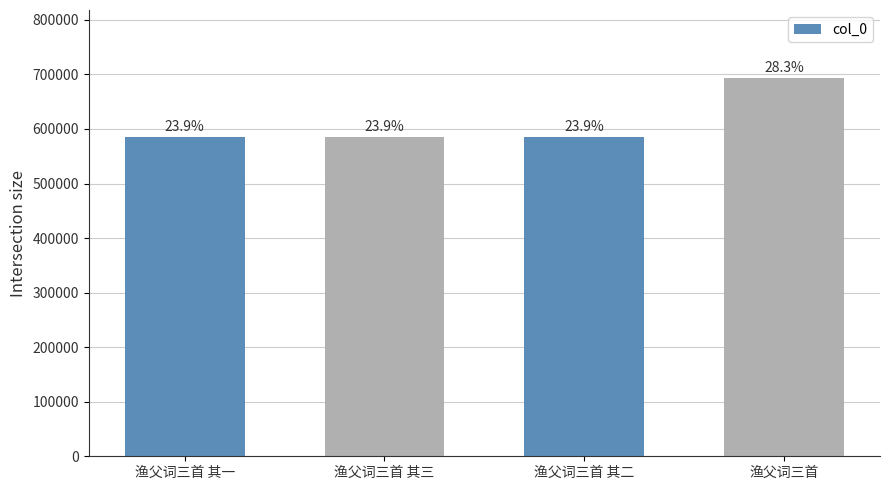

What is the maximum value shown in the chart?

693307